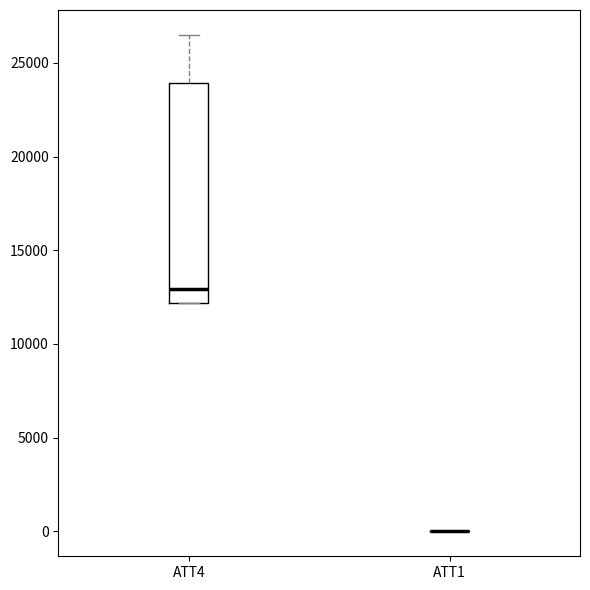

Where does the upper whisker of the box for ATT4 end on the y-axis? The values are not printed on the chart, so give them approximately, as read against the axis.

26500